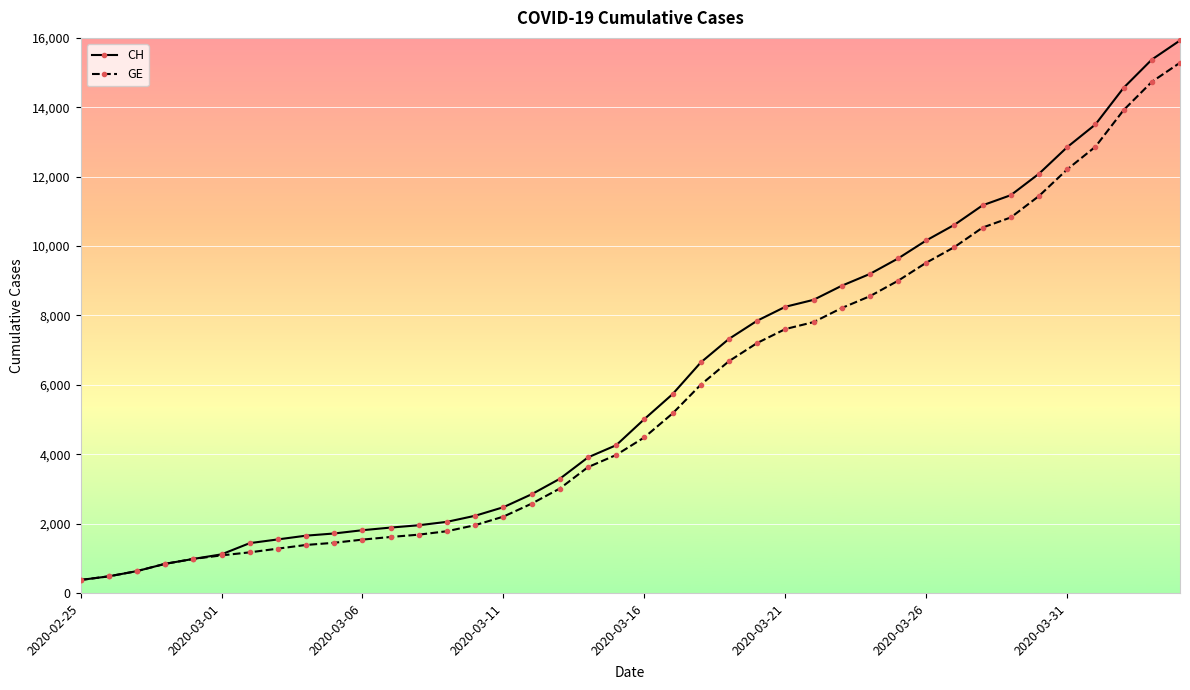

List the series in order of their peak value, highest first.

CH, GE